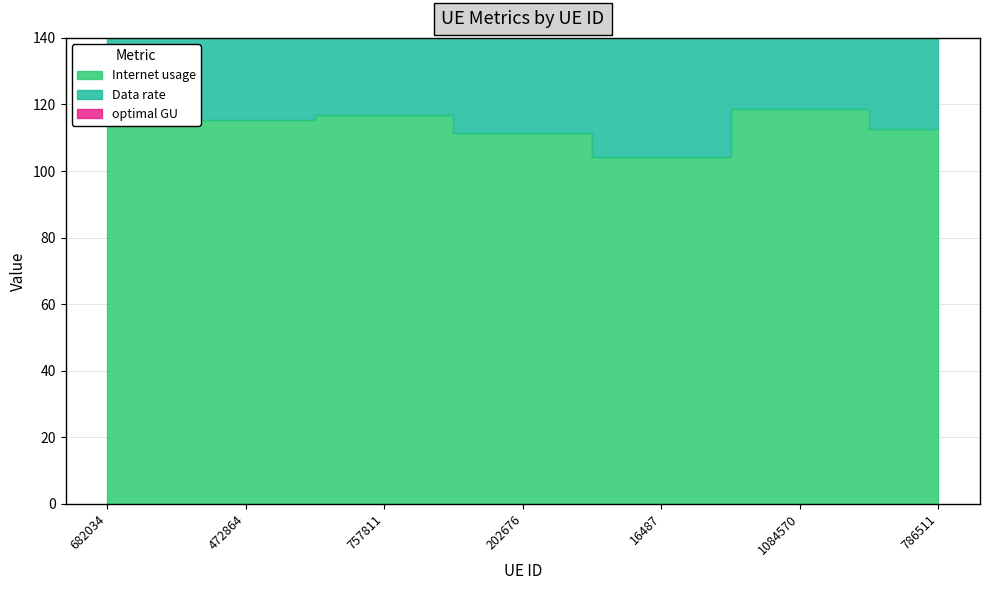

Is the value of optimal GU at 682034 greater than the value of Internet usage at 786511?

Yes